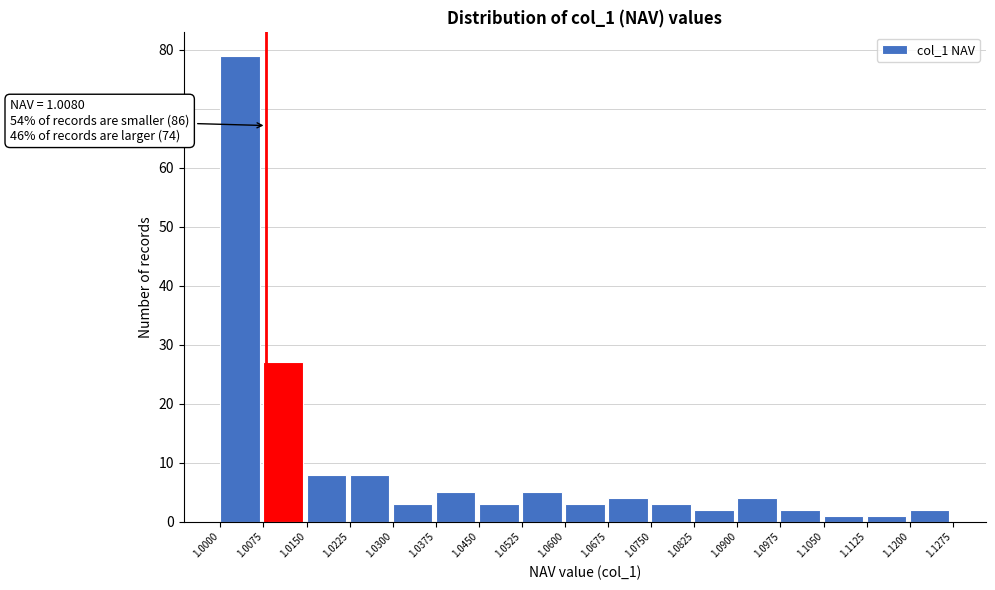

Over which range of the x-axis is the bar tallest?

1.0000 to 1.0075